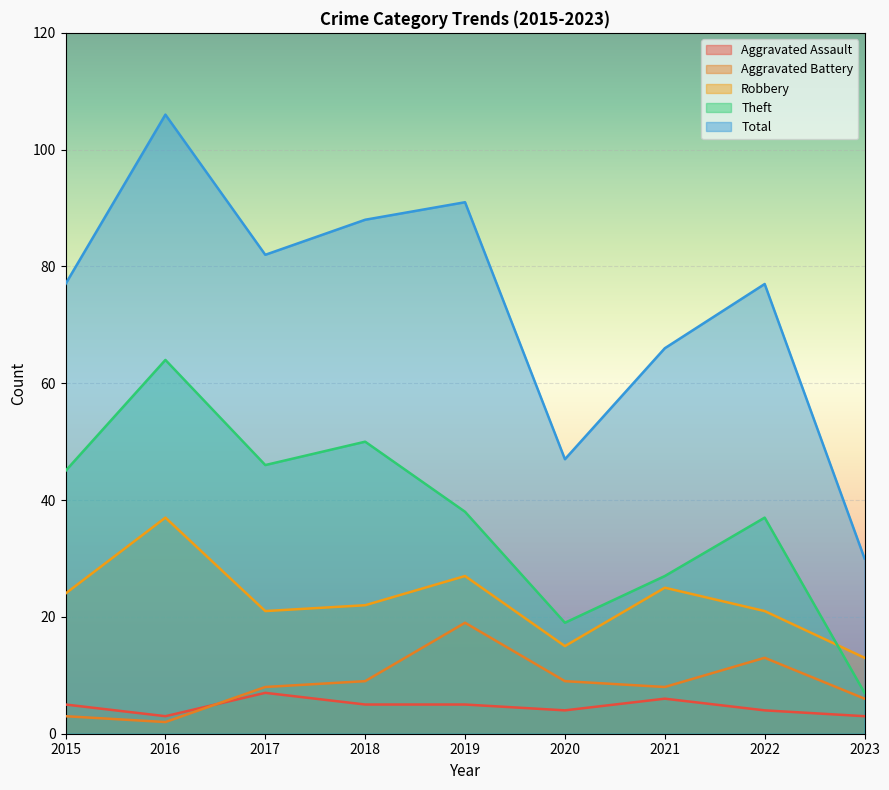

Which has a higher value, 2017 or 2023?

2017